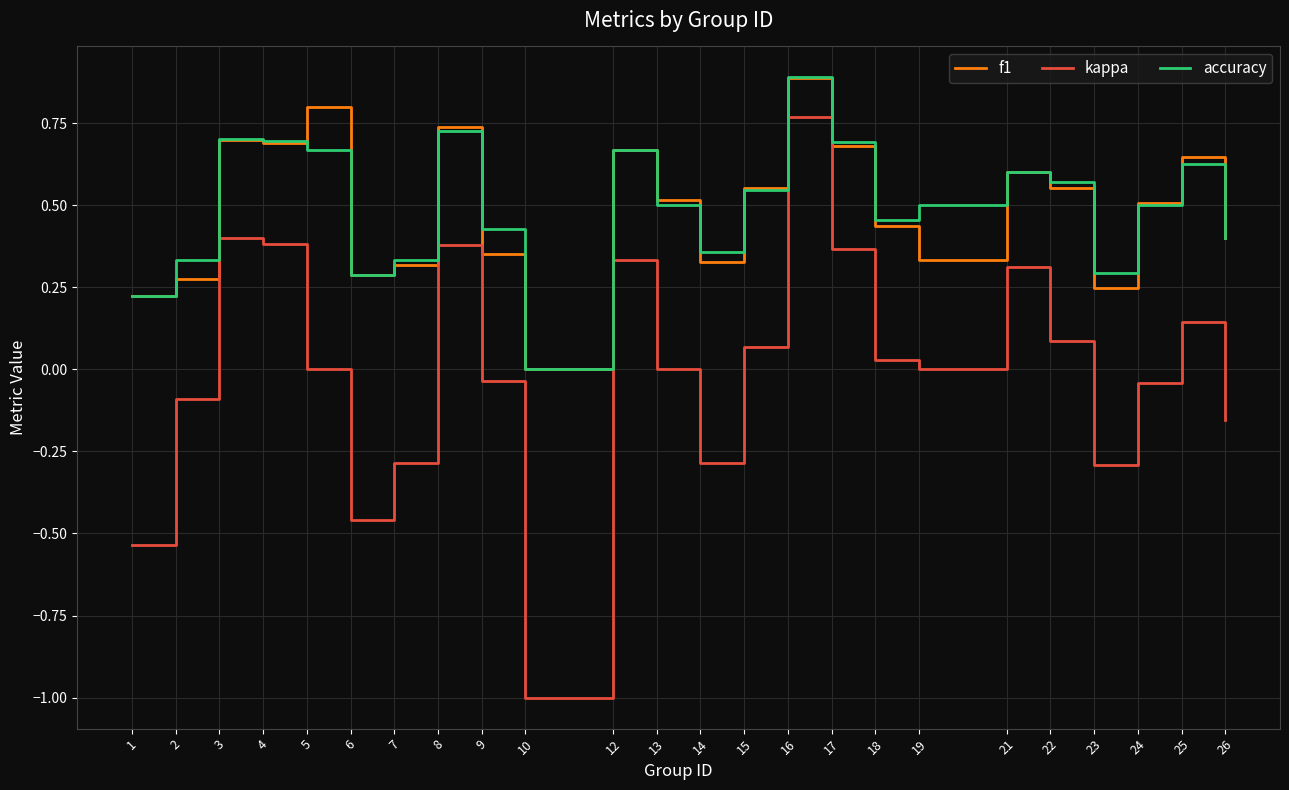

Which series has the largest range (max minus min)?

kappa